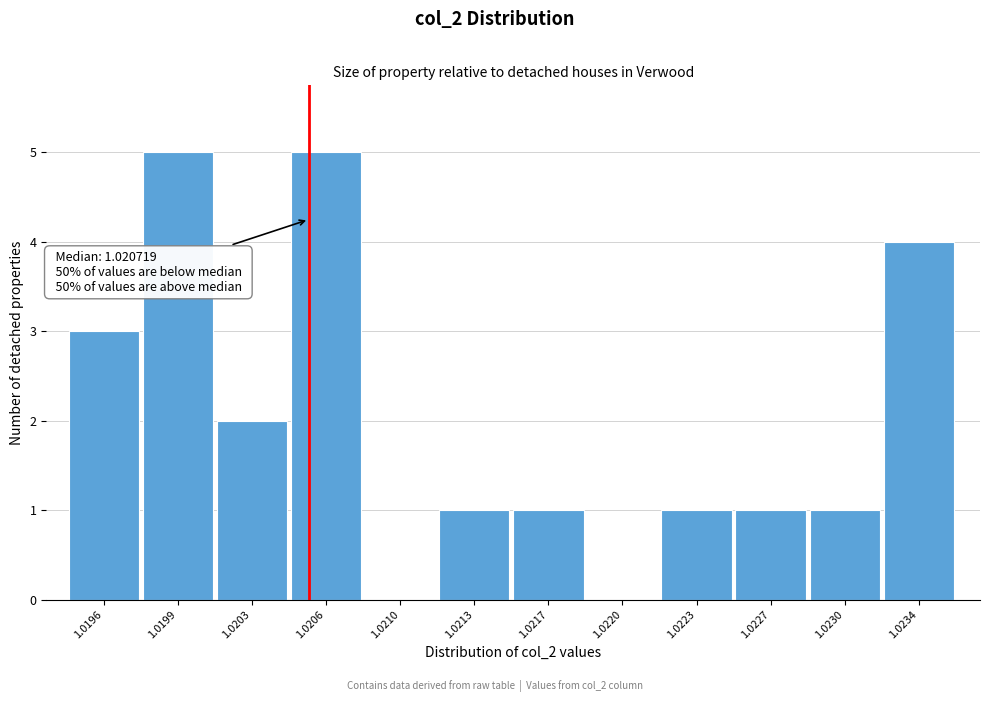

Reading left to right, extract all data points from this chart.

1.0196=3	1.0199=5	1.0203=2	1.0206=5	1.0210=0	1.0213=1	1.0217=1	1.0220=0	1.0223=1	1.0227=1	1.0230=1	1.0234=4